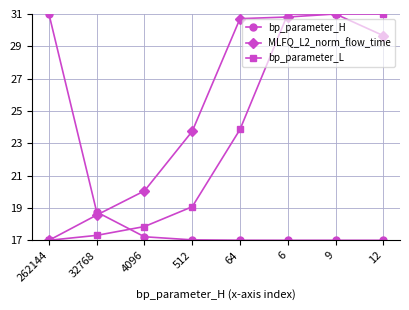

Count the number of categories in the chart.

8